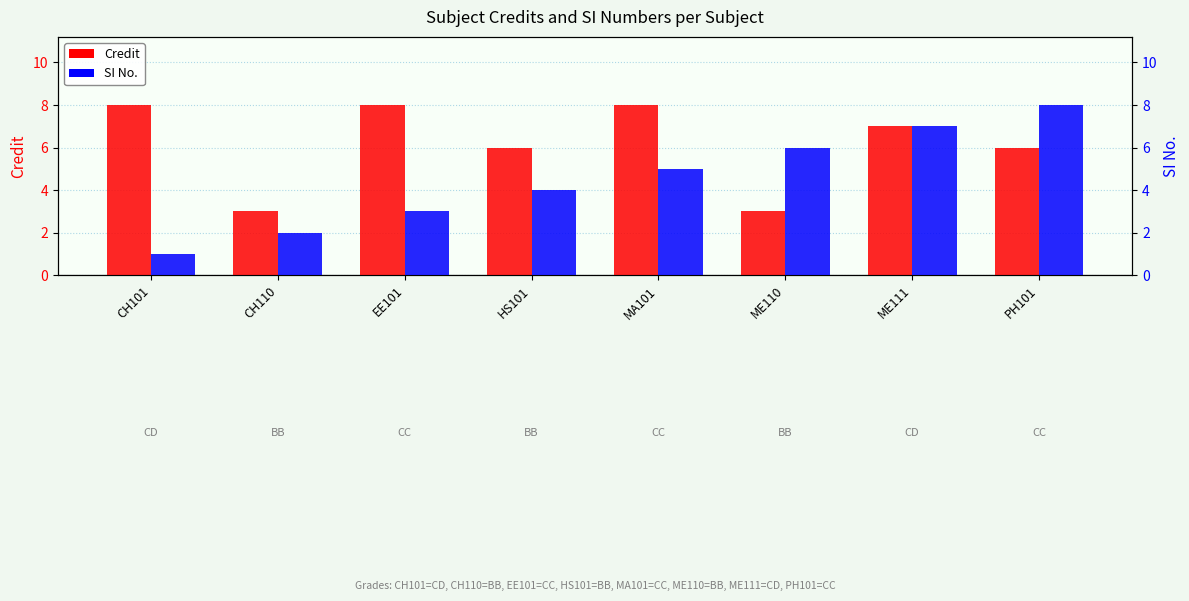

List the labels in order of SI No. value, largest first.

PH101, ME111, ME110, MA101, HS101, EE101, CH110, CH101